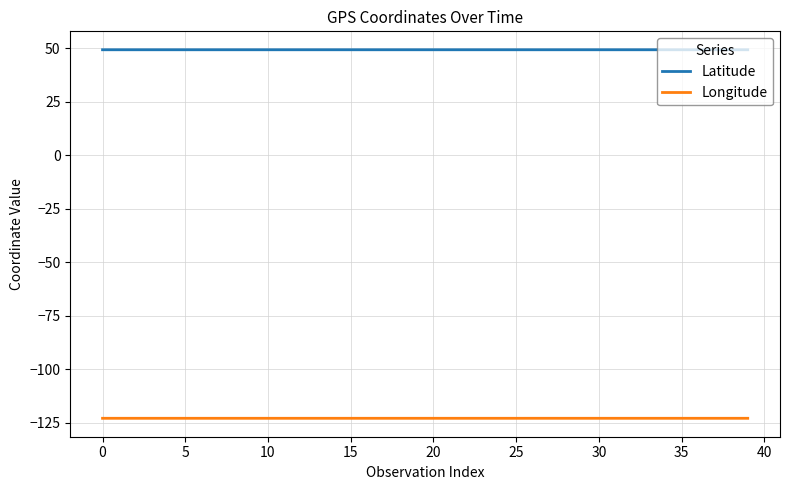

True or false: Longitude and Latitude cross at least once.

False